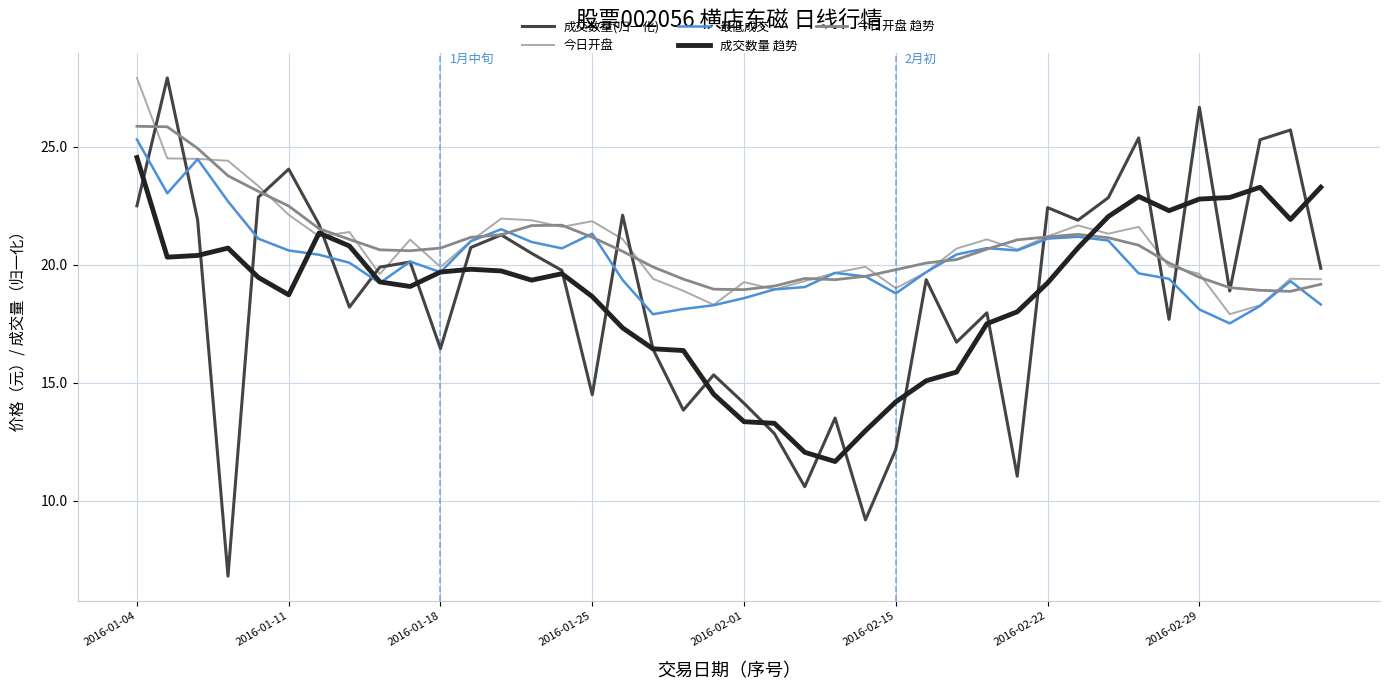

What is the highest value of the 今日开盘 series?

27.9